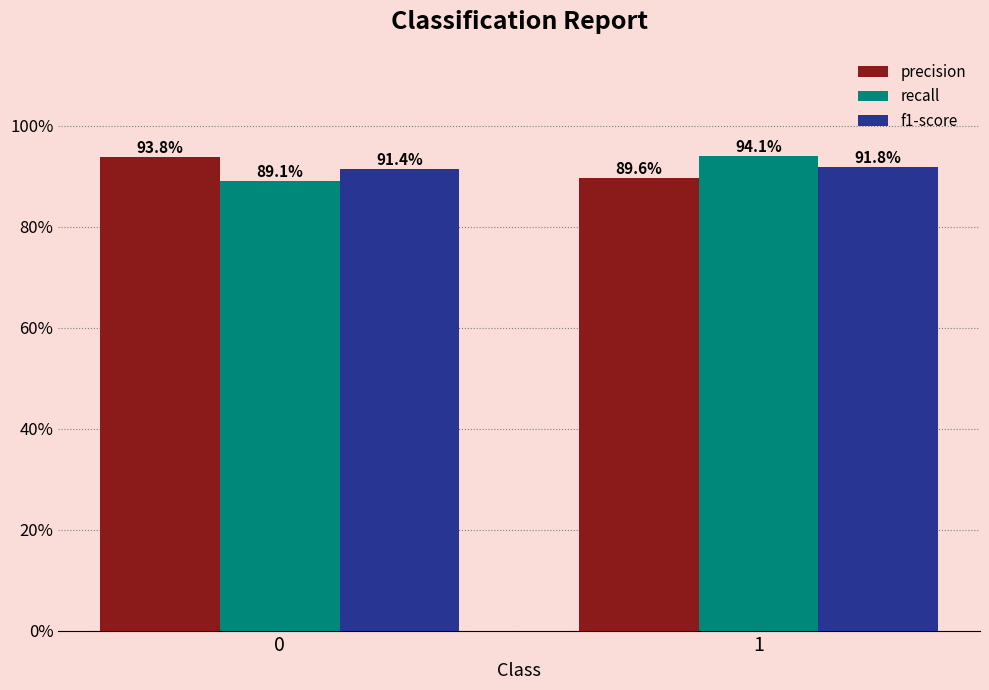

List the labels in order of f1-score value, largest first.

1, 0